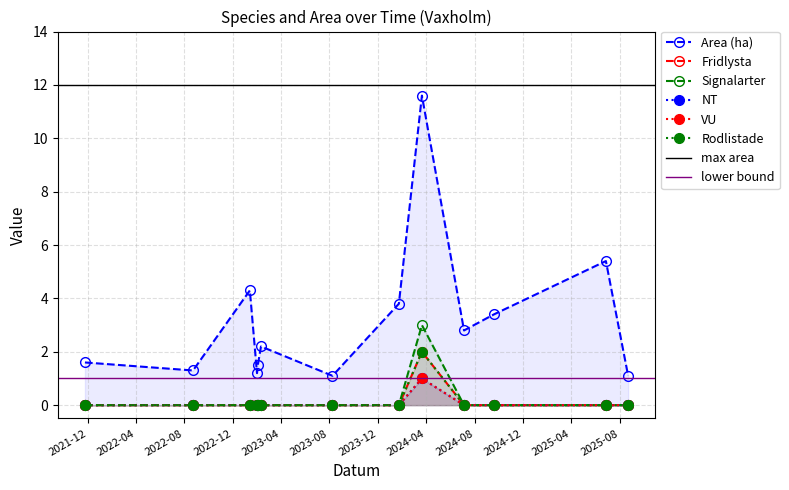

True or false: Rodlistade and Area (ha) cross at least once.

False